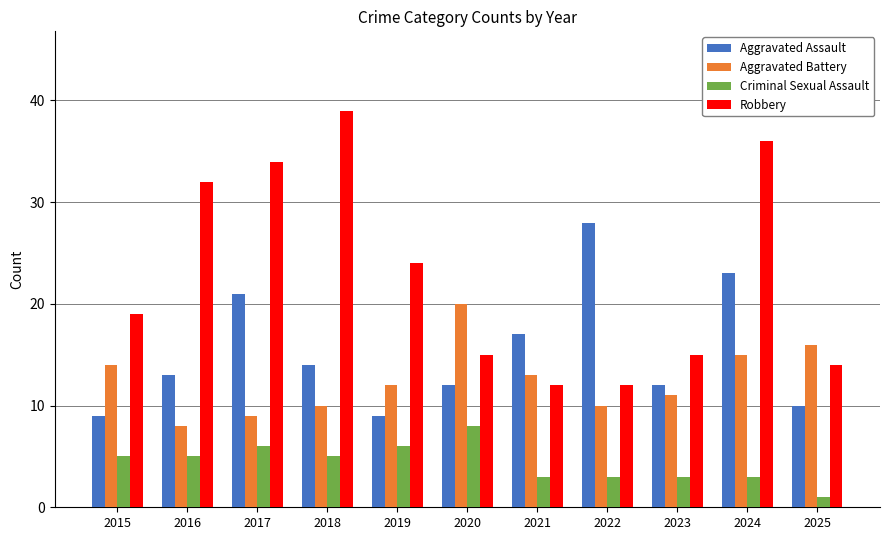

Is it true that Criminal Sexual Assault equals 3 at 2021?

True